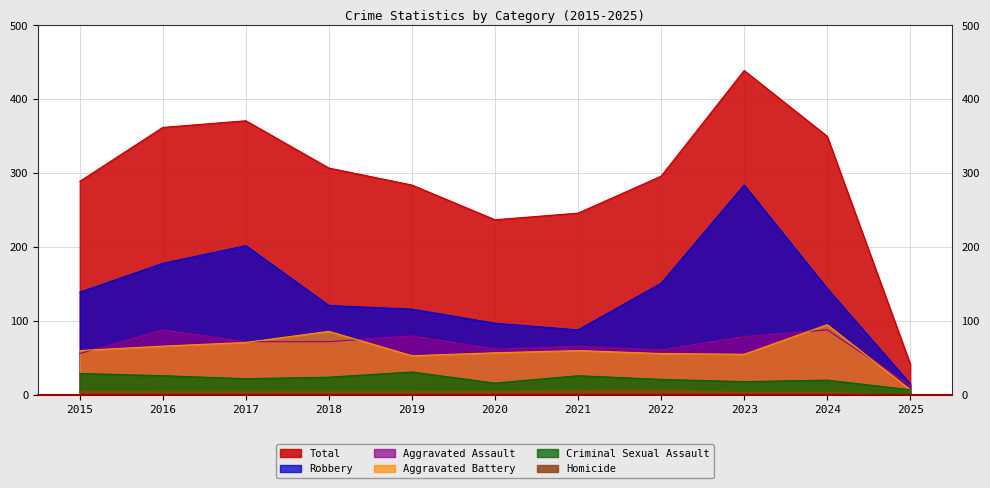

How many distinct data groups are displayed?

6